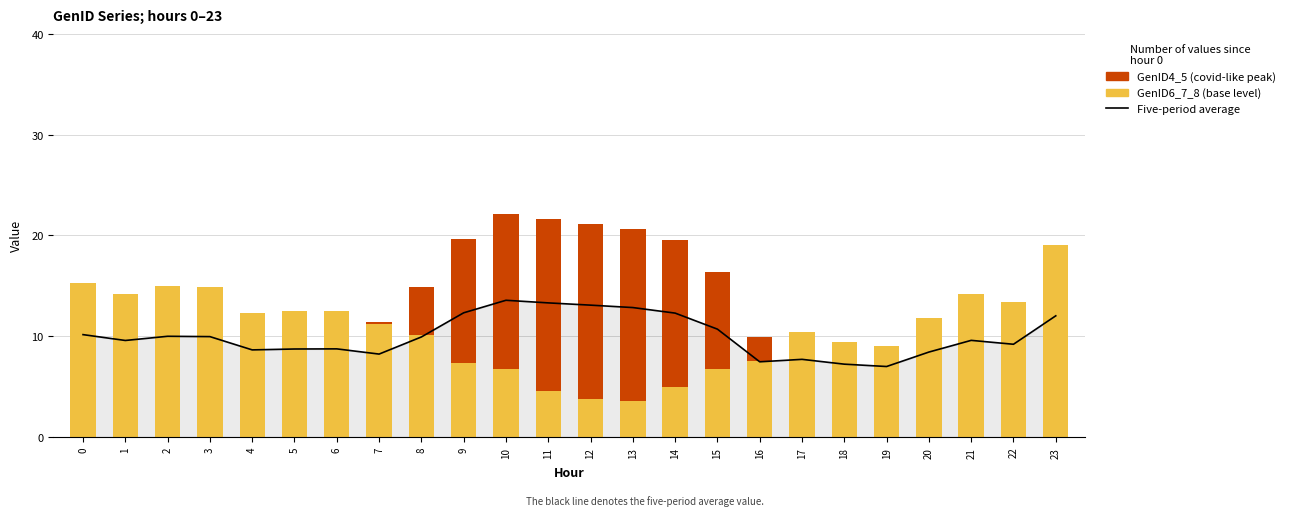

What is the difference between the maximum and minimum values in the GenID4_5 (covid) series?

17.4